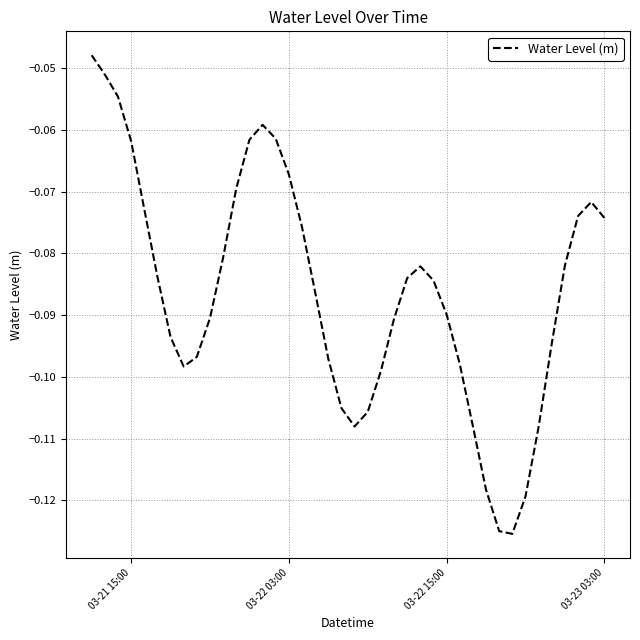

What is the difference between the maximum and minimum values?

0.1